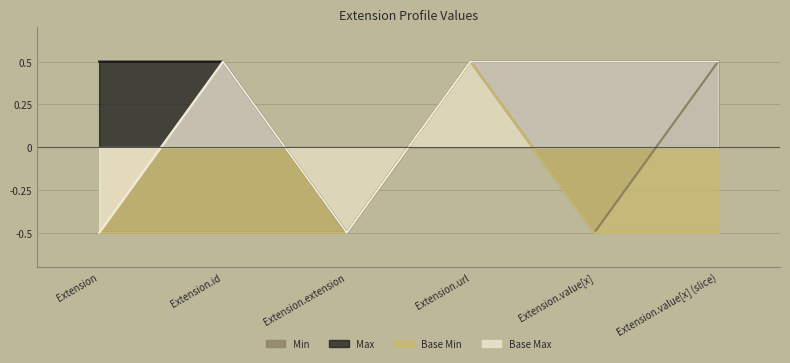

Where does the Base Min series first go above 0?

Extension.url